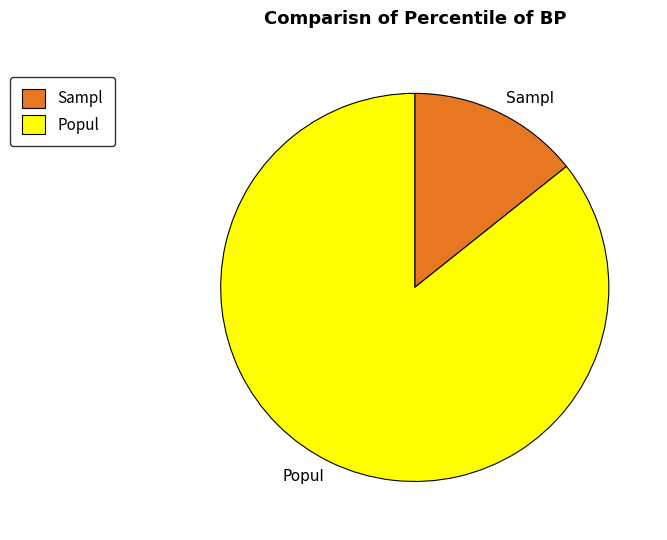

Combined, do Sampl and Popul account for over 50%?

Yes